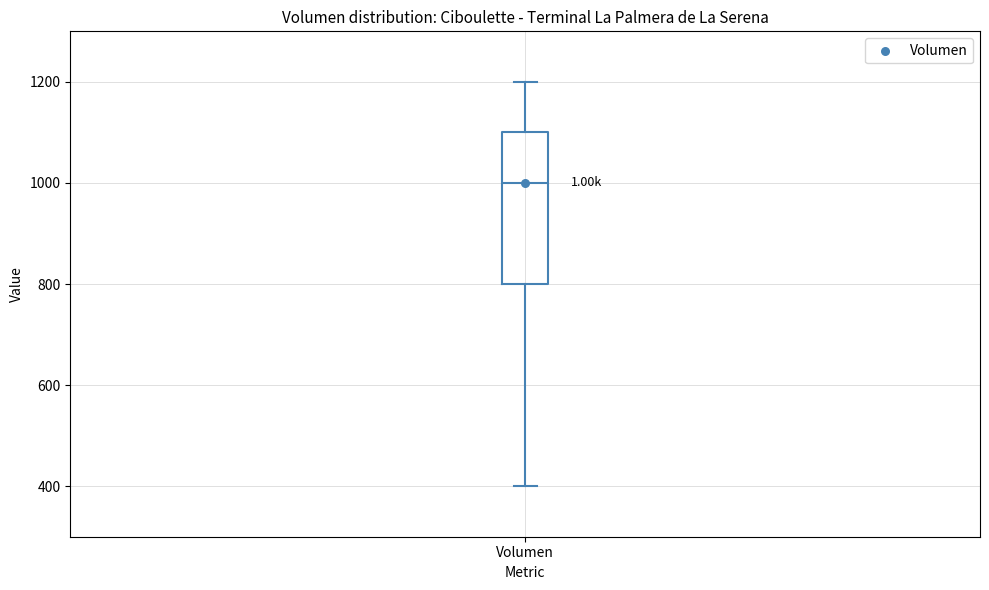

Read this box plot against the y-axis: the position of the median line, the range covered by the box, and the ends of both whiskers. The values are not printed on the chart, so give them approximately, as read against the axis.

median 1000, box 800 to 1100, whiskers 400 to 1200